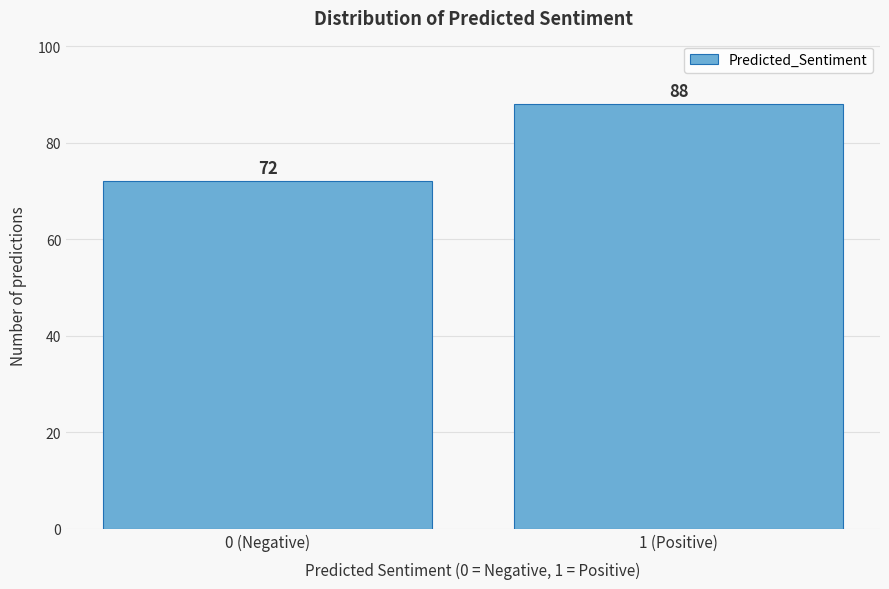

Reading left to right, what are all the values shown in this chart?

72	88